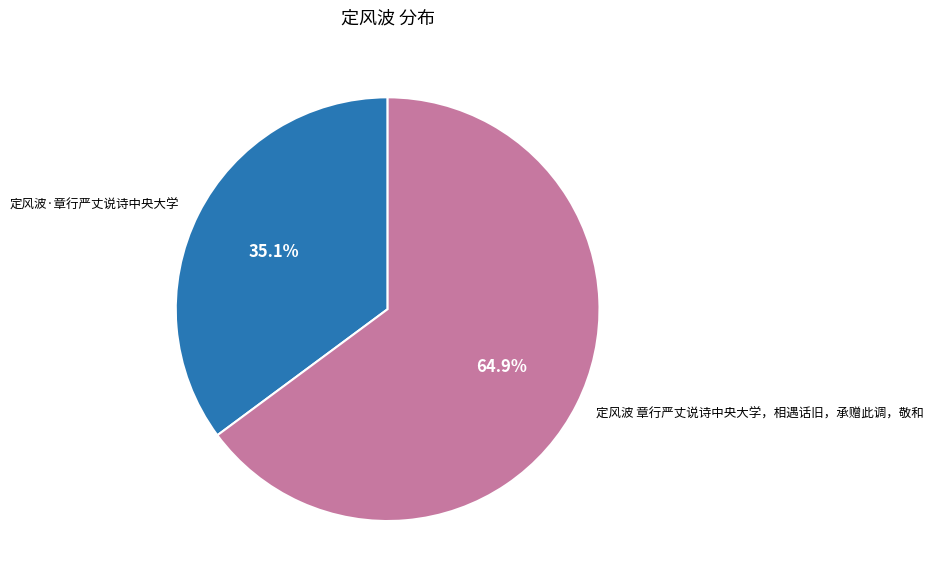

Combined, what portion of the pie is 定风波 章行严丈说诗中央大学，相遇话旧，承赠此调，敬和 and 定风波·章行严丈说诗中央大学?

100.0%